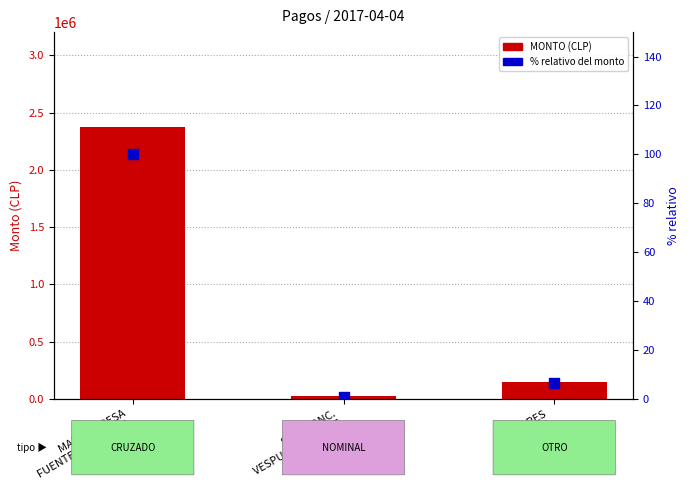

Which series has the largest total across all categories?

MONTO (CLP)